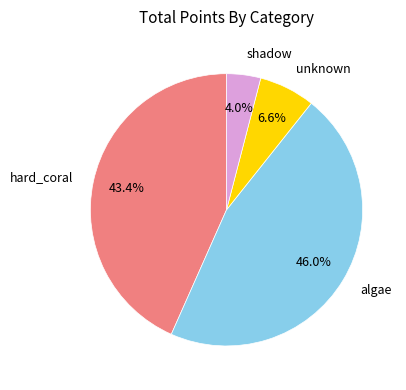

Does any single category account for the majority?

No